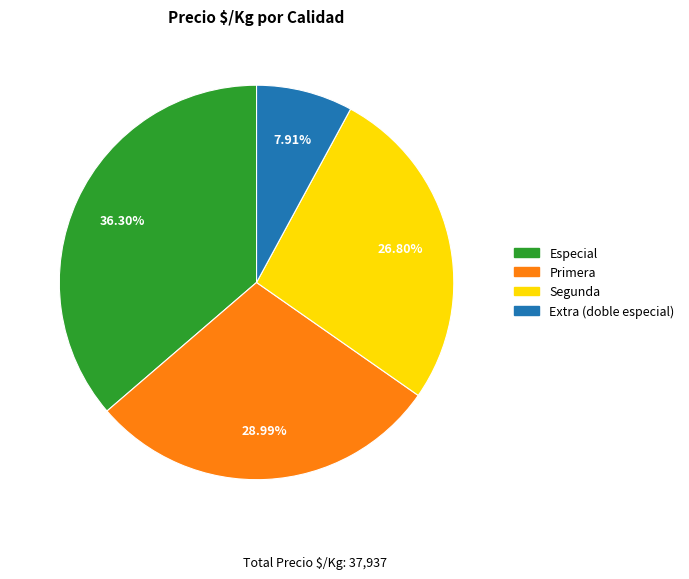

Is the sum of Extra (doble especial) and Segunda greater than half?

No